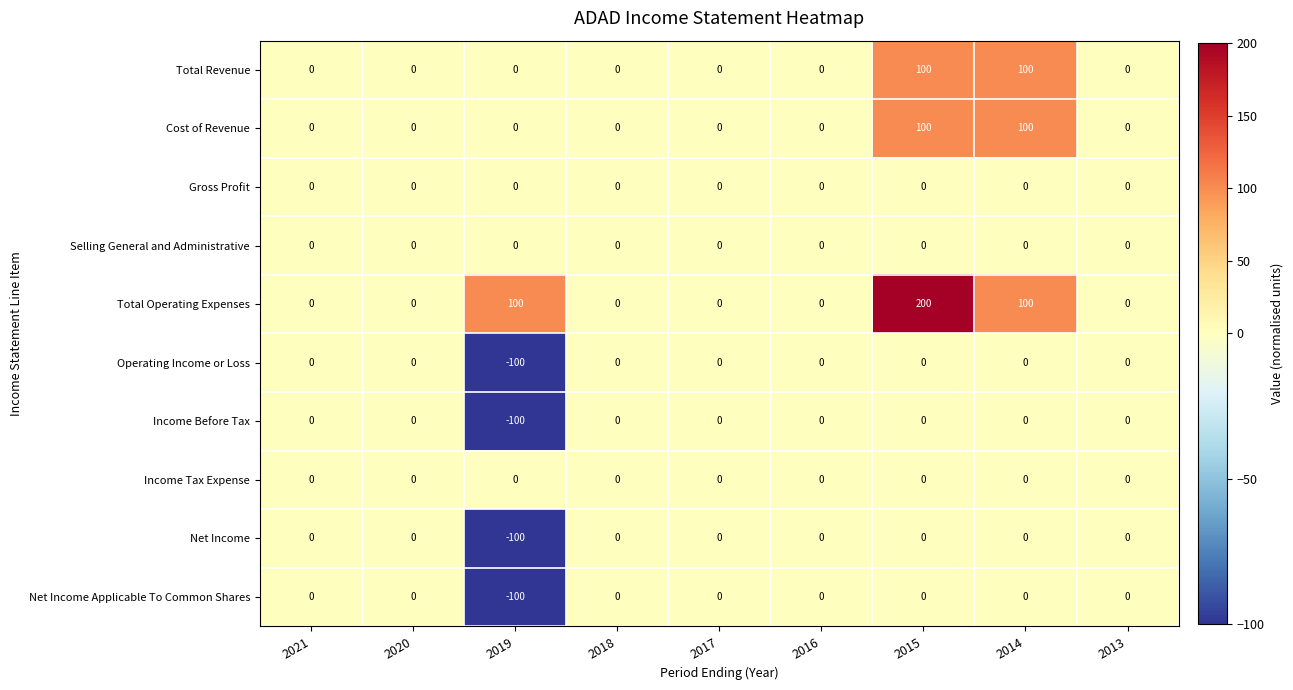

What is the sum of all Operating Income or Loss values?

-100